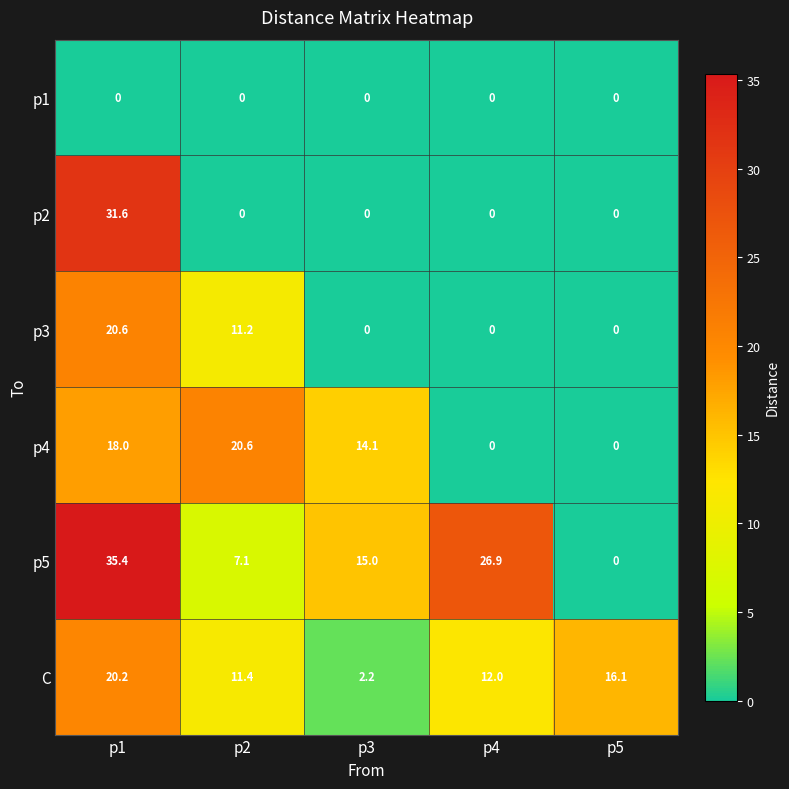

What is the greatest value displayed?

35.4